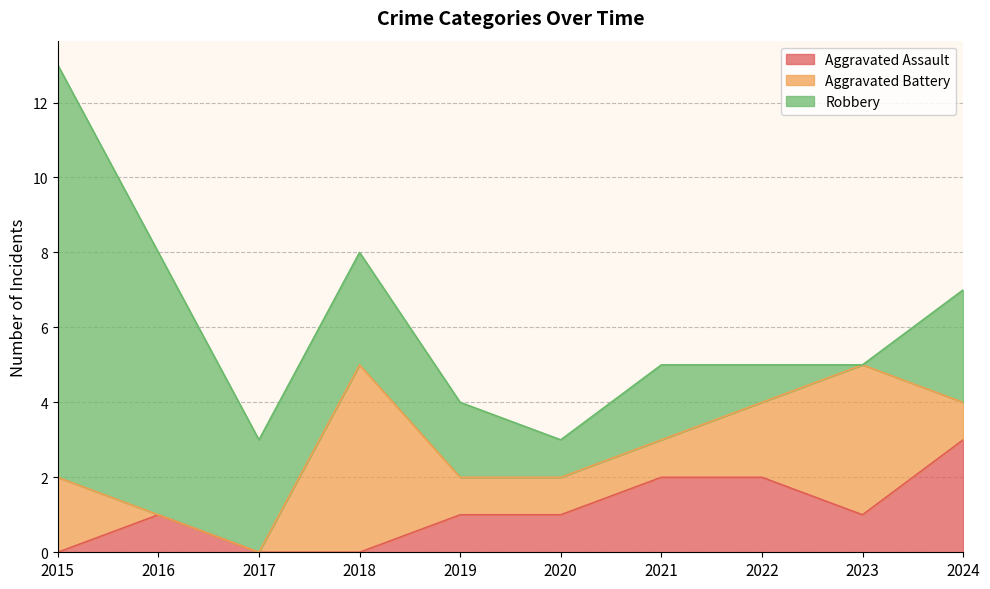

Which series has the largest total across all categories?

Robbery